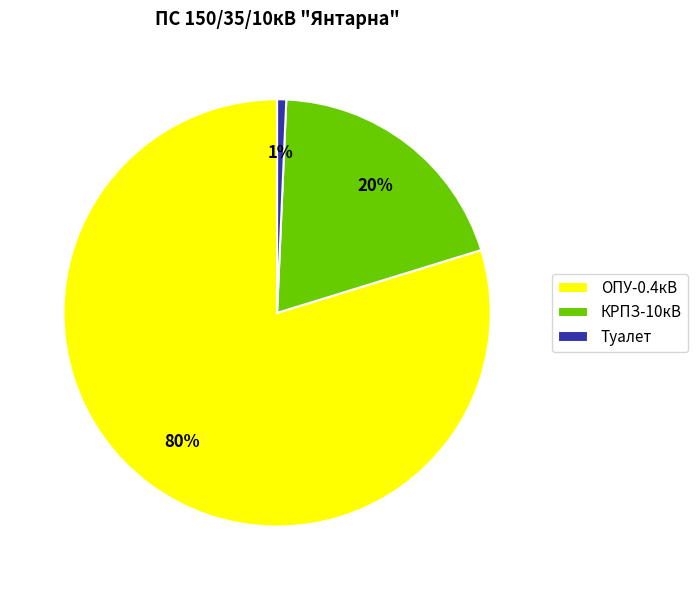

True or false: Туалет accounts for 1% of the total.

True